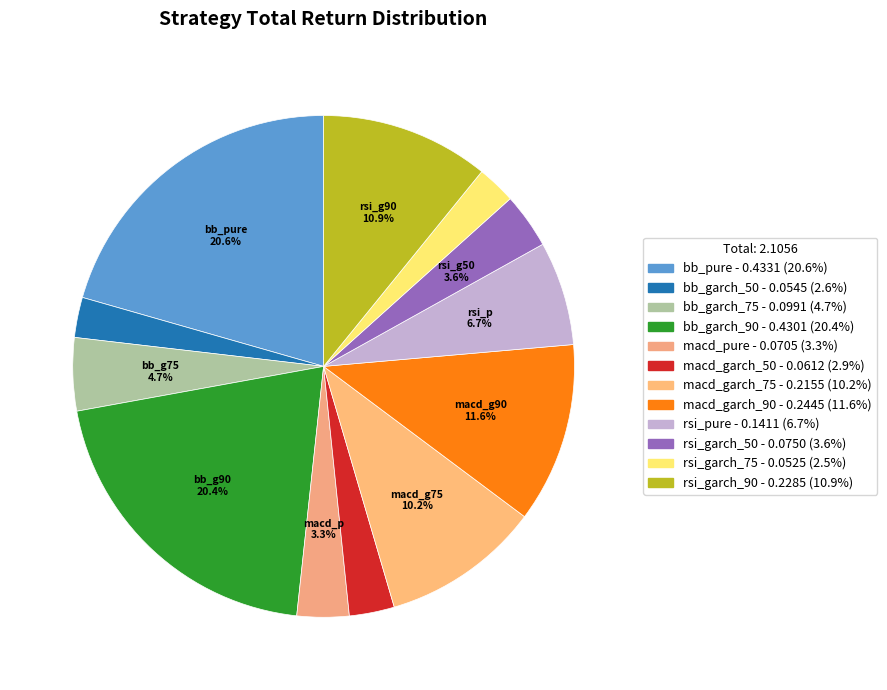

Count the number of slices in the pie.

12